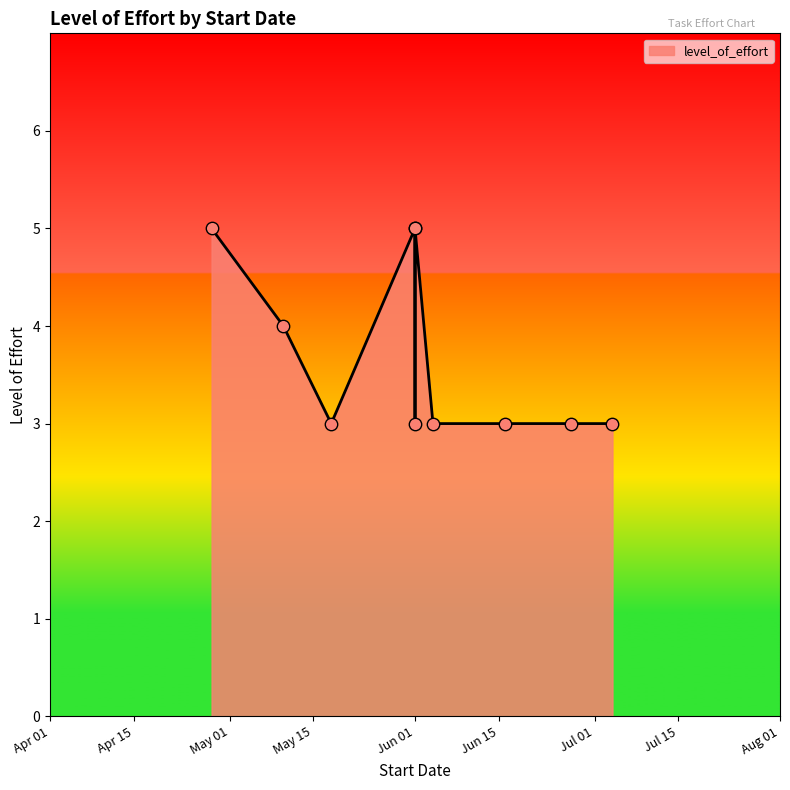

Which has a higher value, 2024-06-01 or 2024-04-28?

2024-06-01